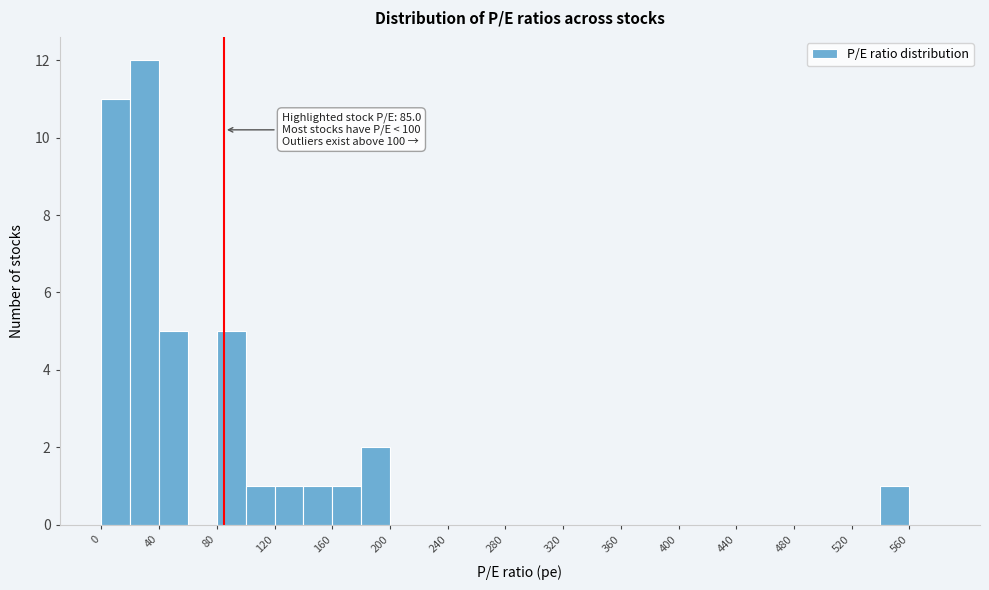

Which range on the x-axis has the tallest bar?

20 to 40